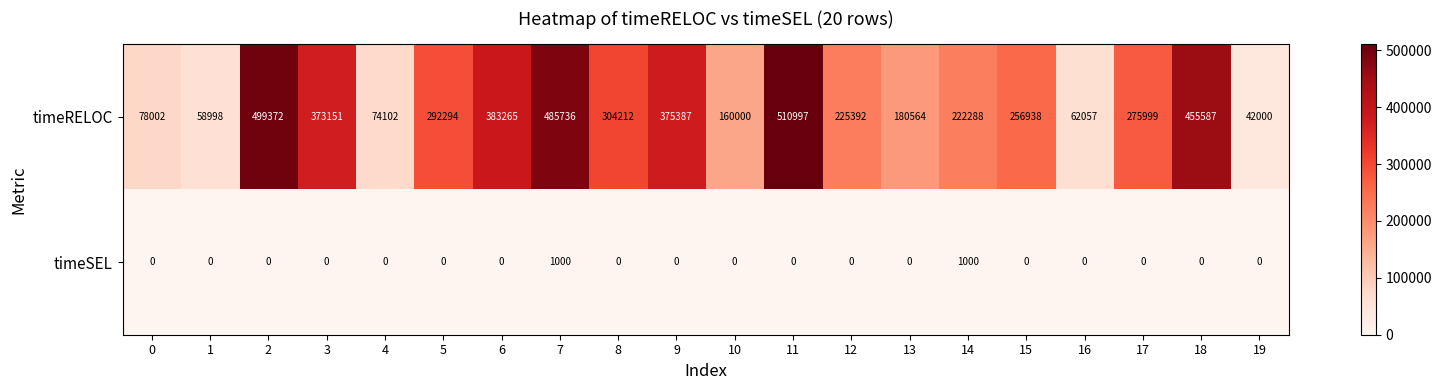

What is the difference between the maximum and minimum values in the timeSEL series?

1000